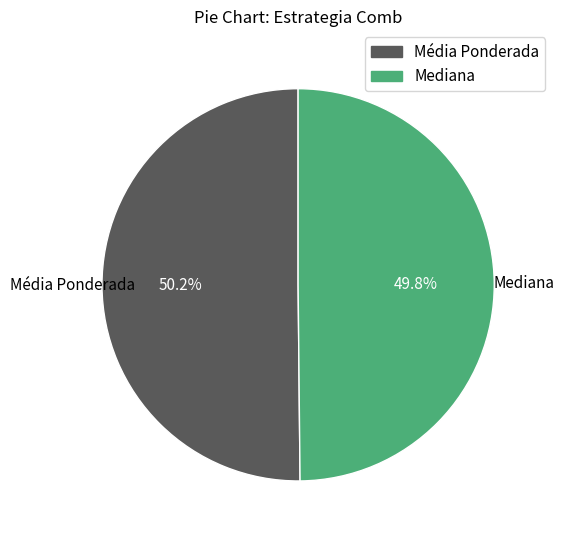

What percentage is NOT represented by Mediana?

50.2%